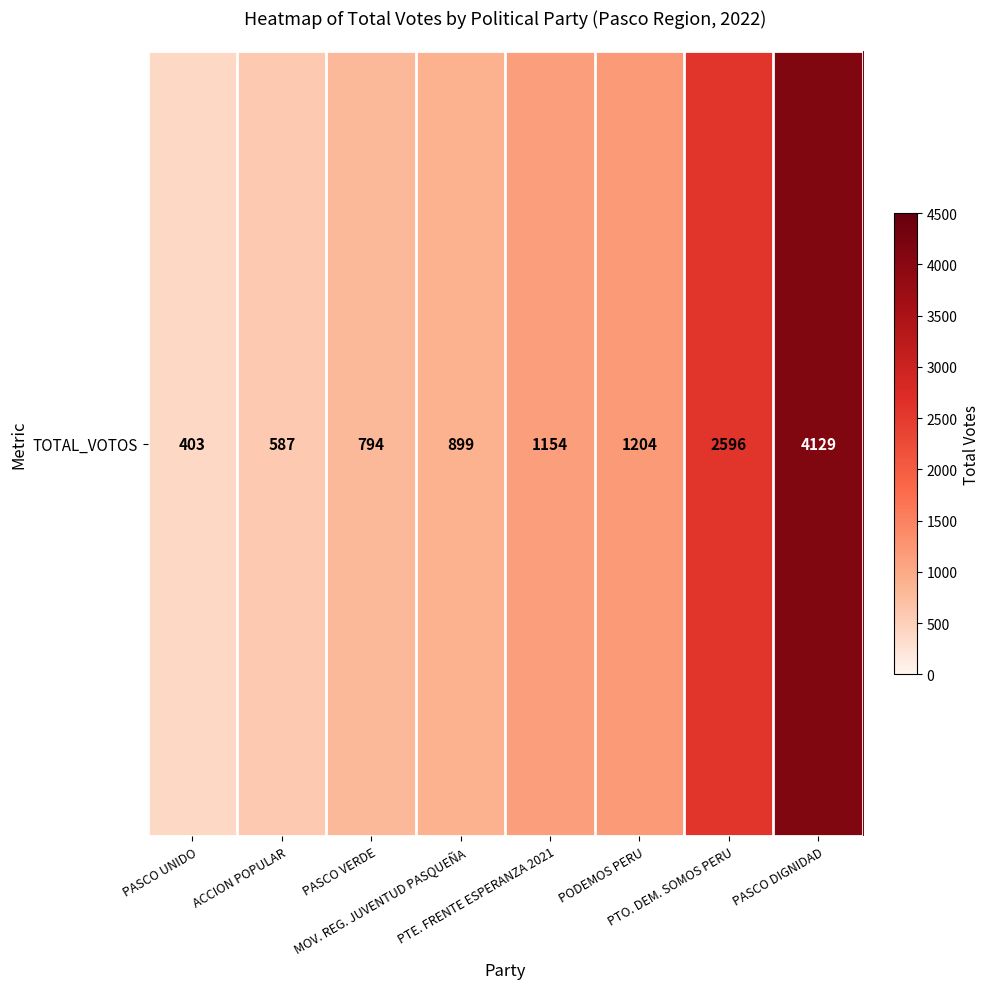

What is the ratio of the value at ACCION POPULAR to the value at PASCO VERDE?

0.7